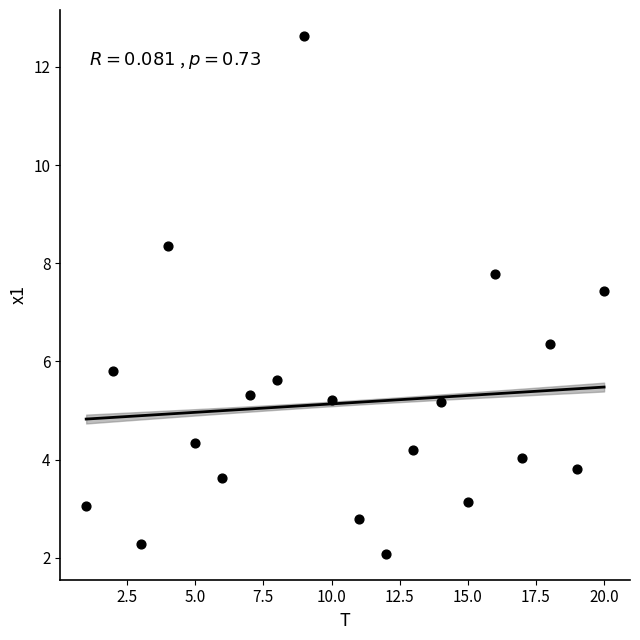

What is the range of Y values (max minus min)?

10.6